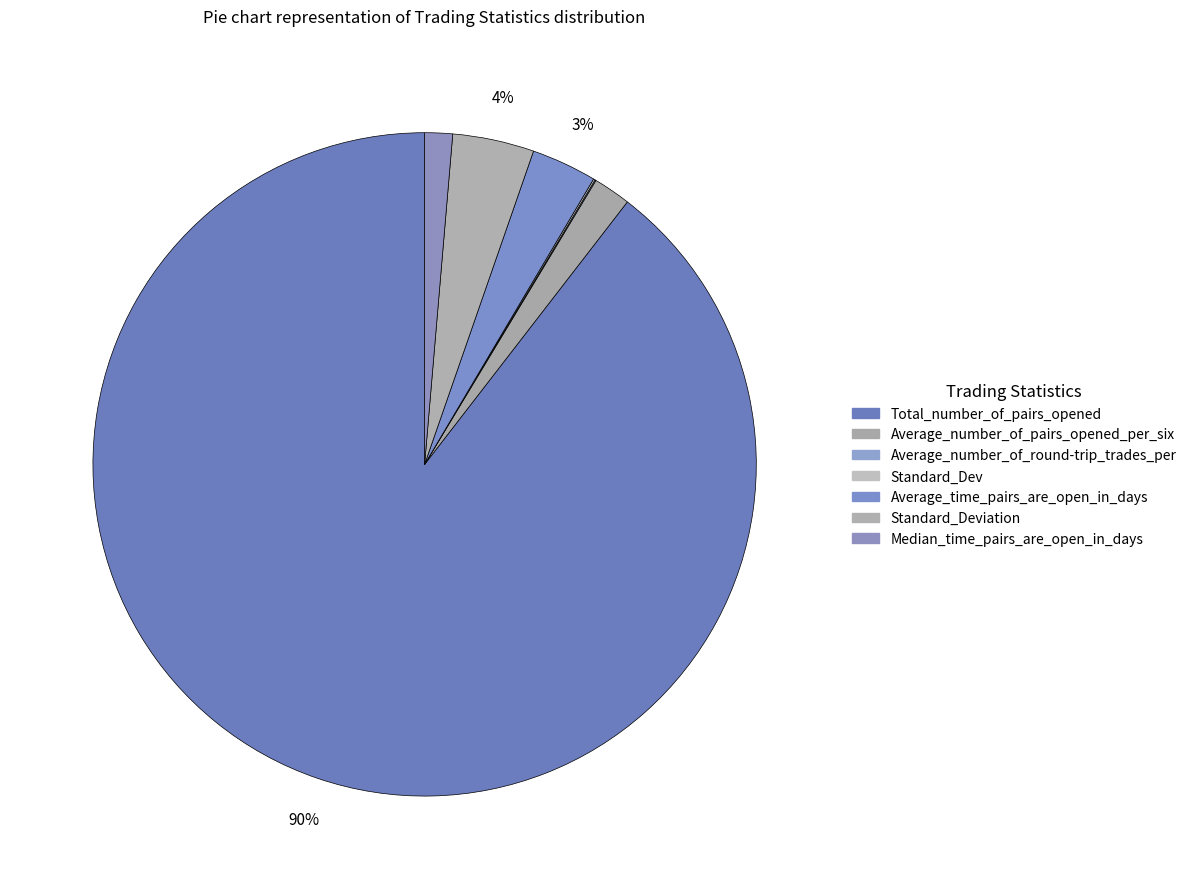

How much of the chart is everything except Average_number_of_pairs_opened_per_six?

98.2%